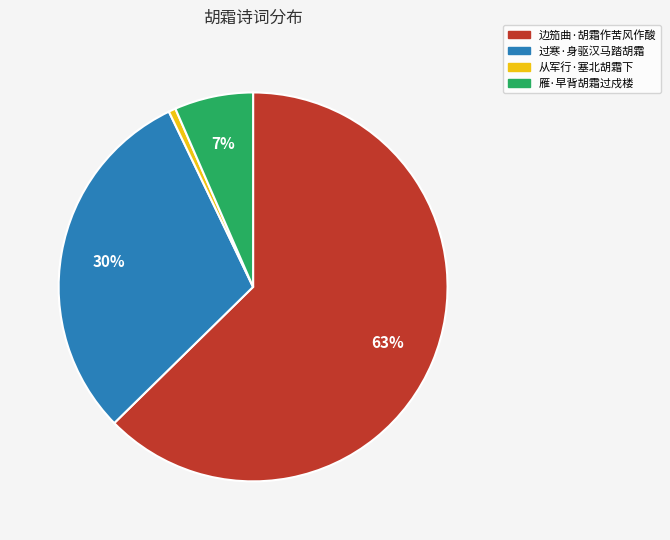

What percentage is the 从军行·塞北胡霜下 slice, to the nearest percent?

1%